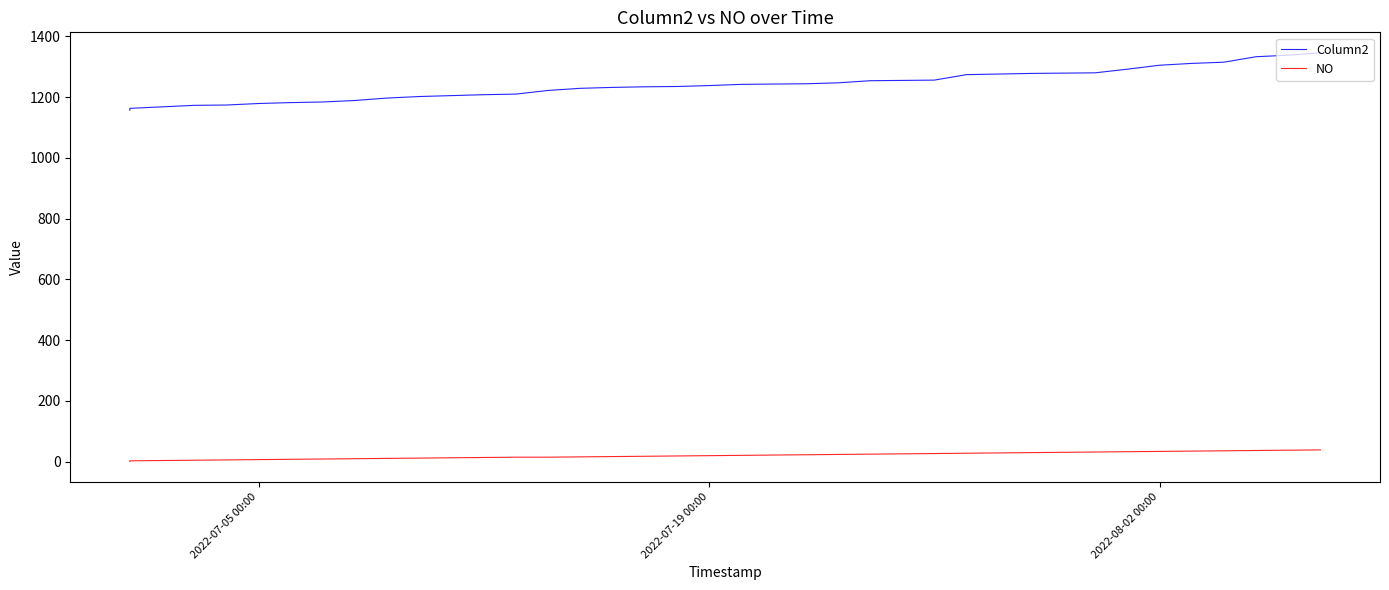

Reading left to right, what are all the values shown in this chart?

Column2: 1157	1160	1163	1168	1173	1174	1179	1182	1184	1189	1197	1202	1205	1208	1210	1222	1229	1232	1234	1235	1238	1242	1243	1244	1247	1254	1255	1256	1274	1276	1278	1279	1280	1292	1305	1311	1315	1333	1338	1346
NO: 1	2	3	4	5	6	7	8	9	10	11	12	13	14	15	15	16	17	18	19	20	21	22	23	24	25	26	27	28	29	30	31	32	33	34	35	36	37	38	39